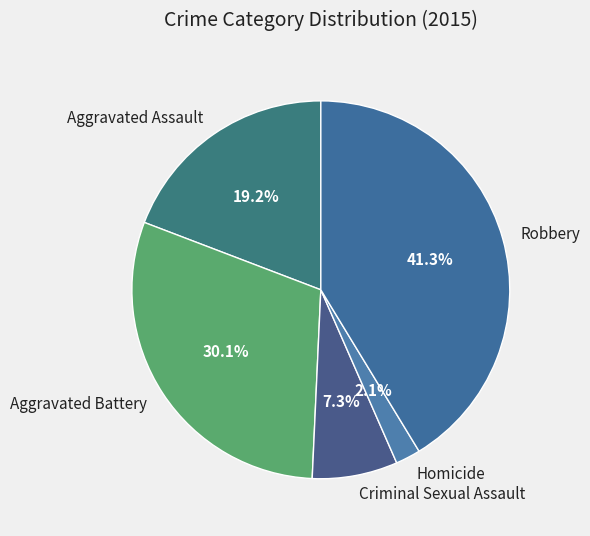

Count the number of slices in the pie.

5